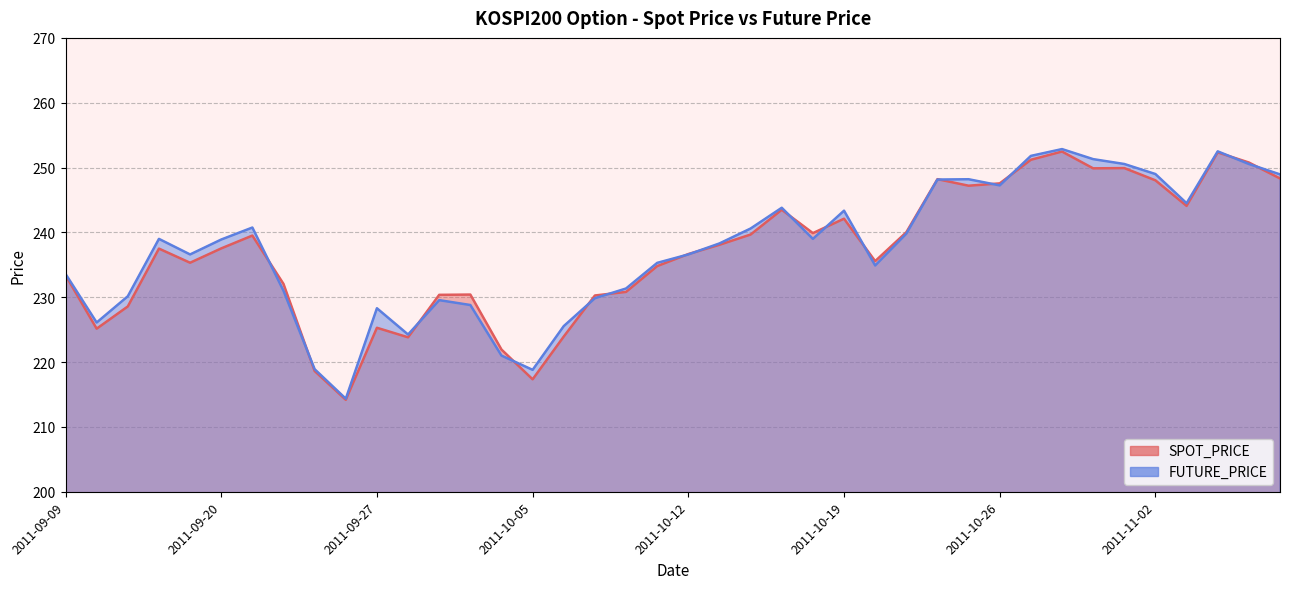

Does the chart have visible grid lines?

Yes